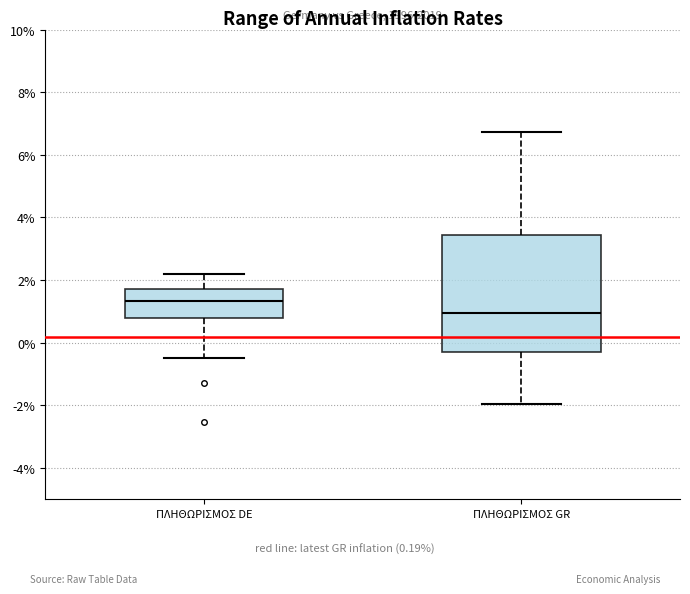

Where is the lower edge of the box for ΠΛΗΘΩΡΙΣΜΟΣ GR on the y-axis? The values are not printed on the chart, so give them approximately, as read against the axis.

-0.2